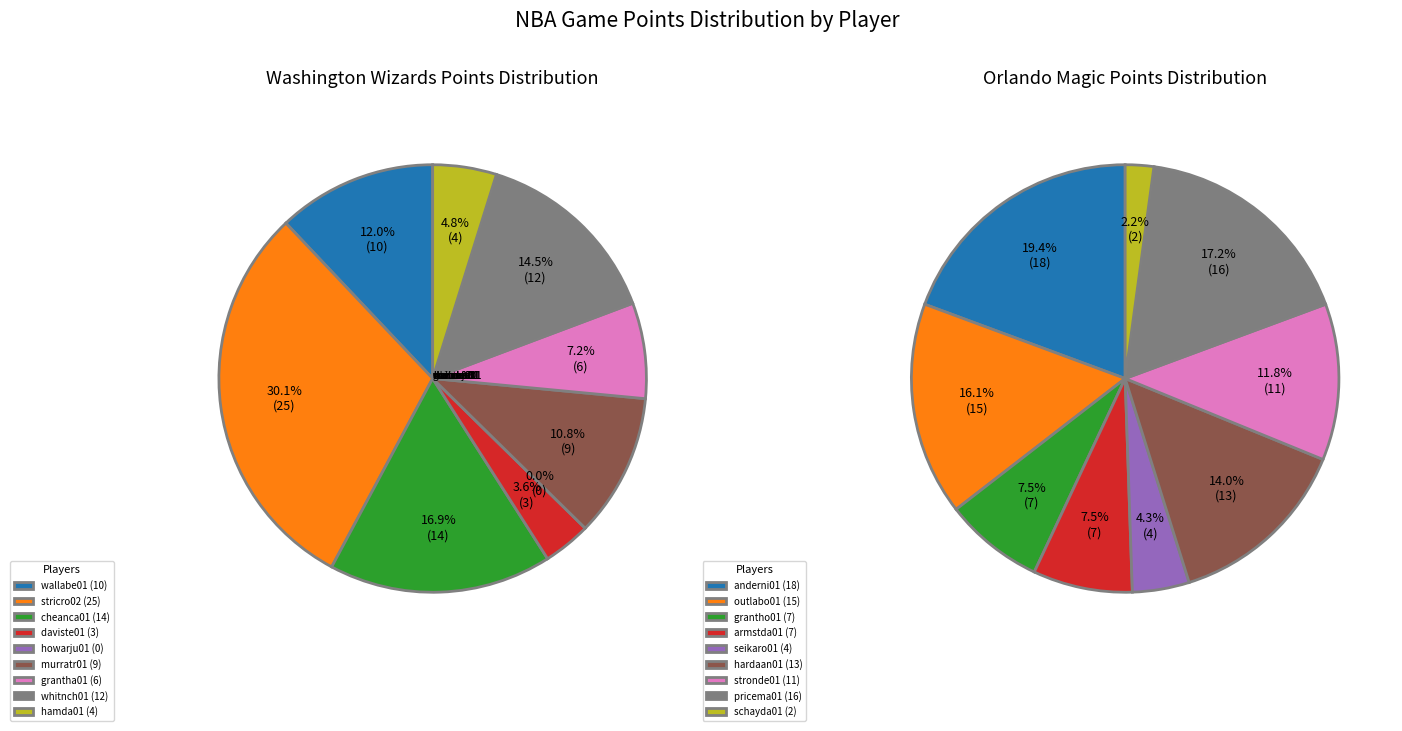

Does 5 represent more than half of the total?

No